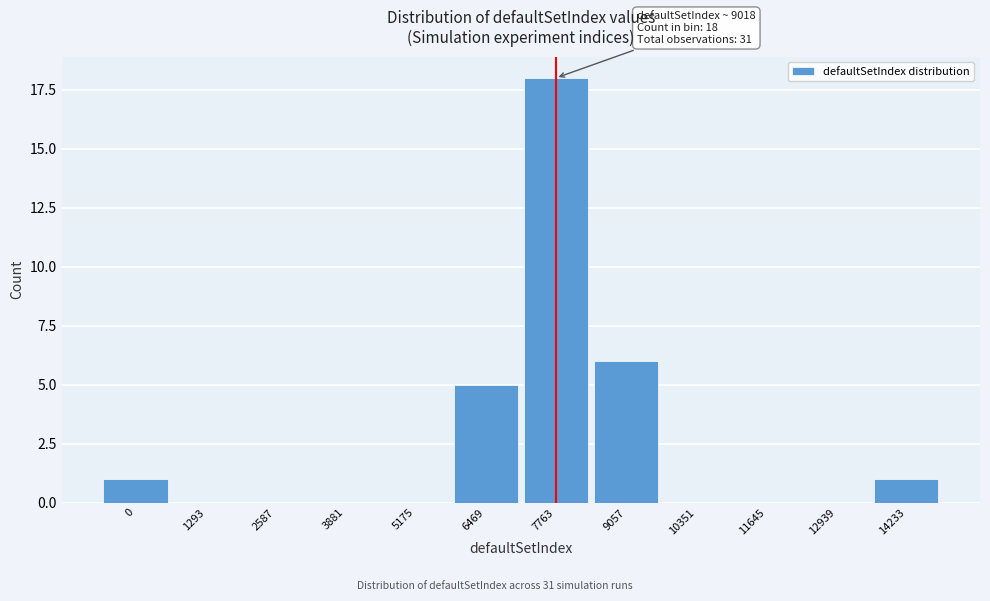

Reading left to right, what are all the values shown in this chart?

0=1	1293=0	2587=0	3881=0	5175=0	6469=5	7763=18	9057=6	10351=0	11645=0	12939=0	14233=1